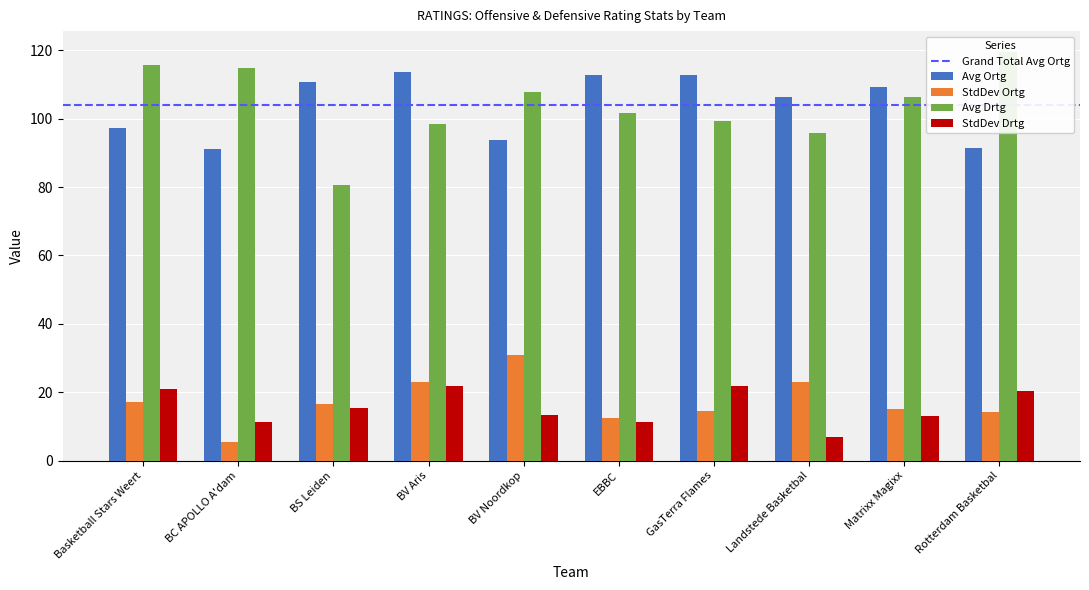

What is the smallest value displayed?

5.5